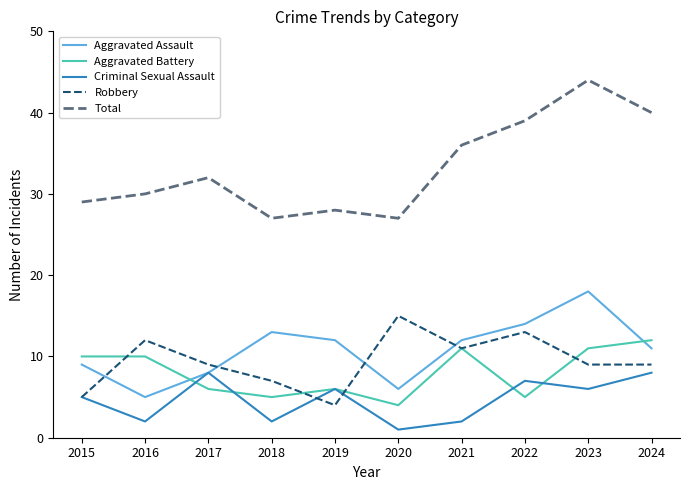

True or false: Aggravated Assault has a value of 5 at 2016.

True